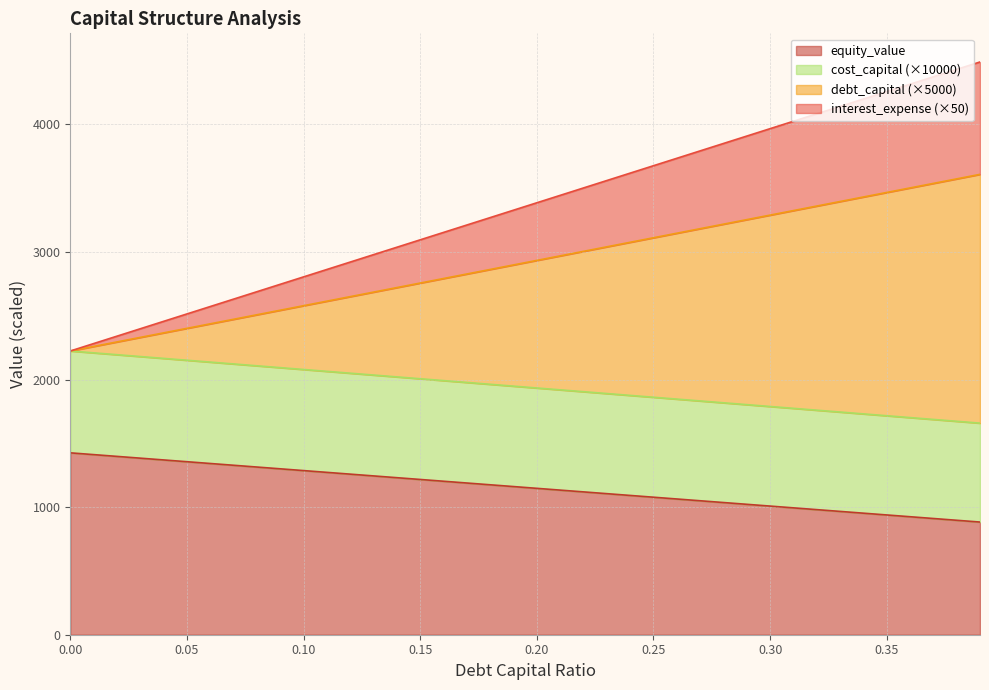

What is the total value across all series at 0.00?

2223.9